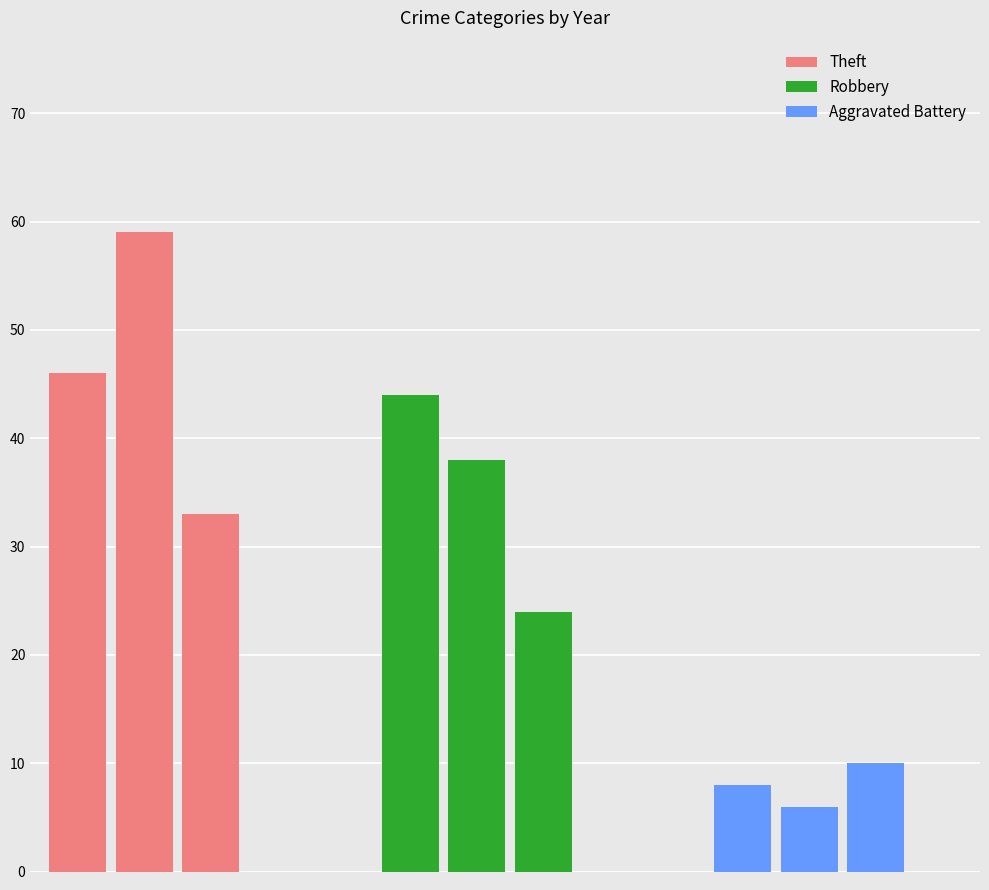

Is the value of Robbery at 2 greater than the value of Theft at 1?

No